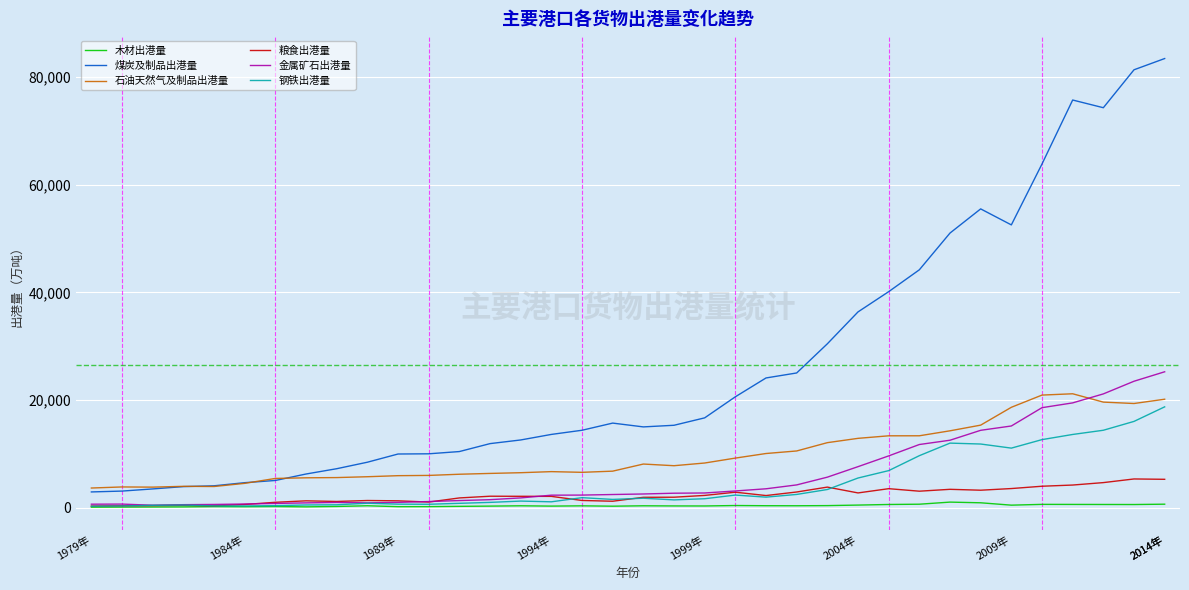

Does the chart display data point markers on the line(s)?

No